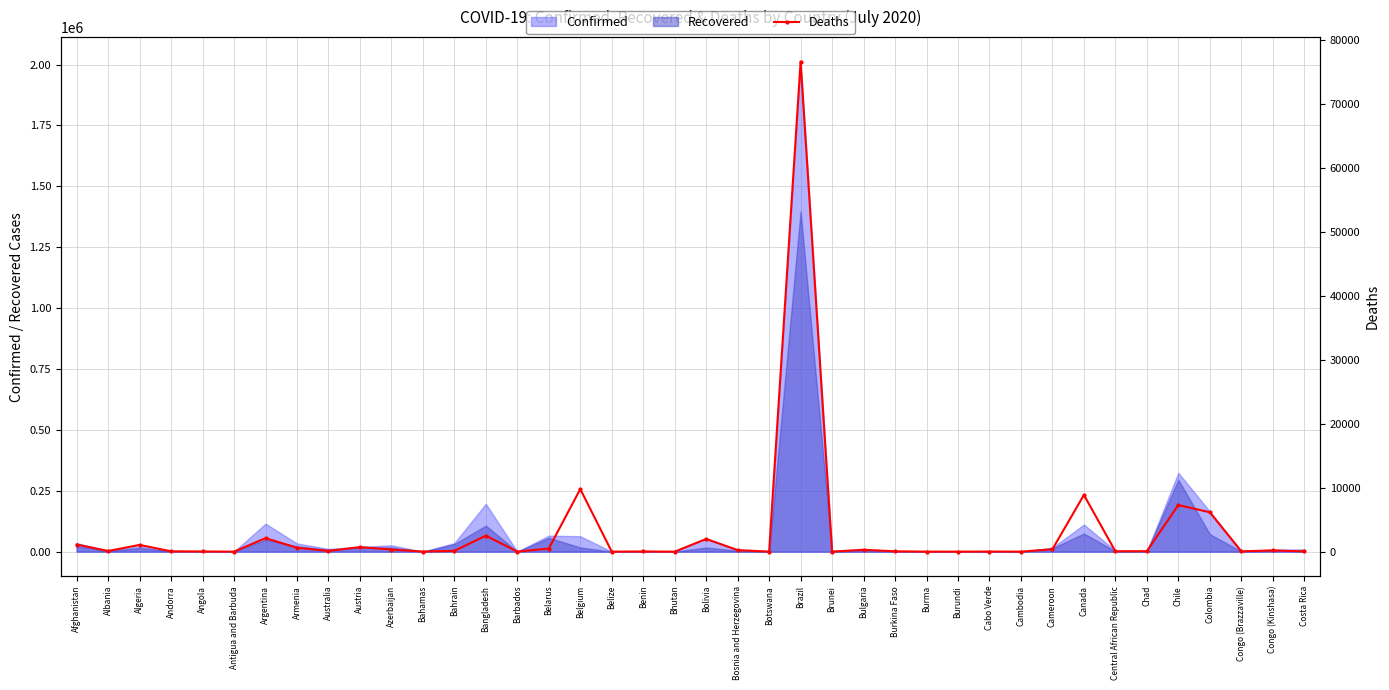

How many values are above zero?

38